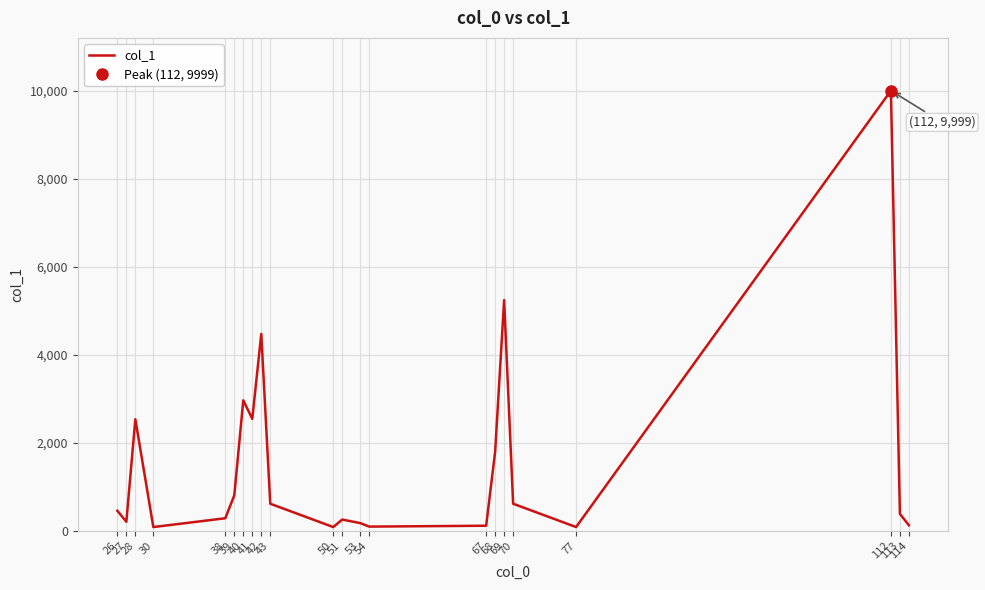

Rank the categories by value from highest to lowest.

112, 69, 42, 40, 41, 28, 68, 39, 43, 70, 26, 113, 38, 51, 27, 53, 114, 67, 54, 30, 50, 77